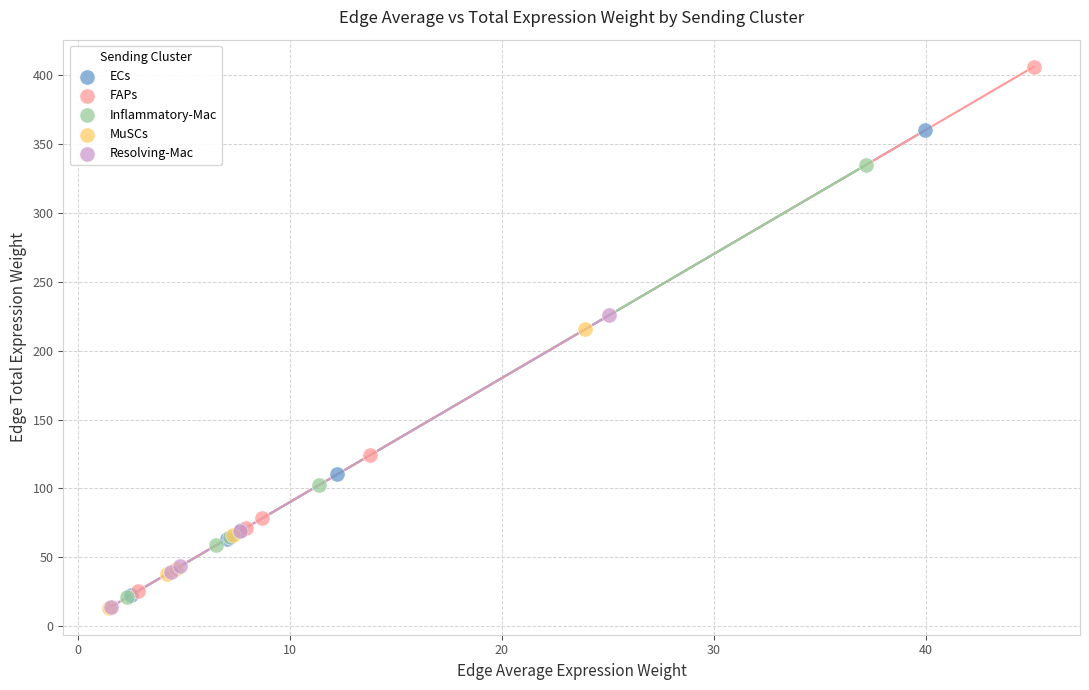

Which series contains the highest Y value?

FAPs